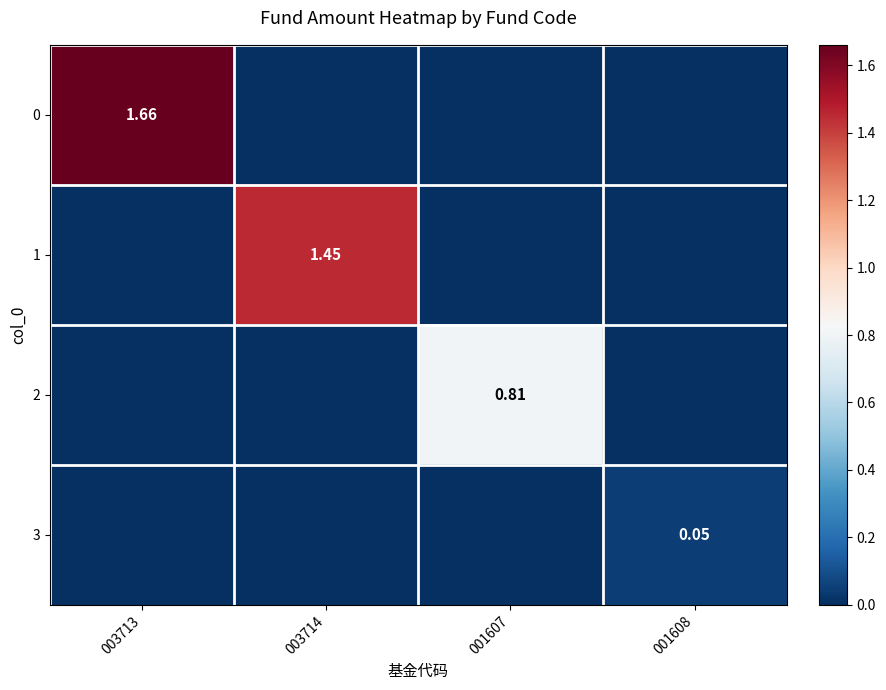

How many values in the 1 series exceed 0?

1